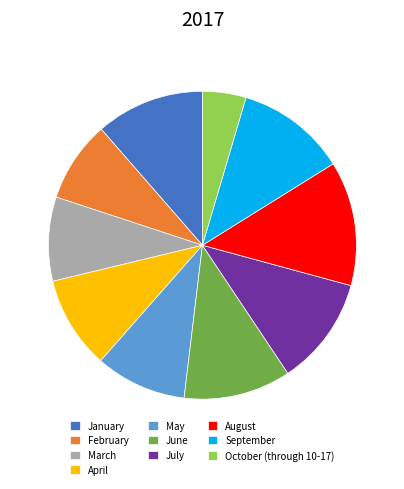

How many slices are in this pie chart?

10